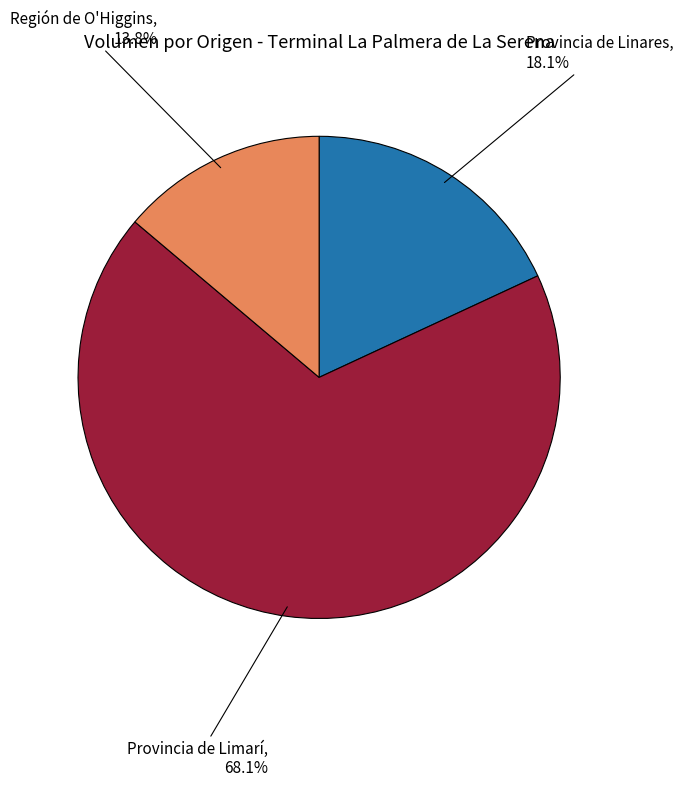

Is there a majority slice in this chart?

Yes